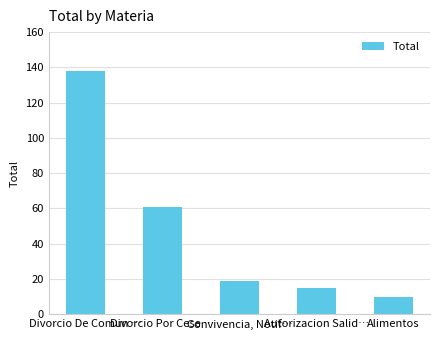

What is the value of the 3rd bar from the left?

19